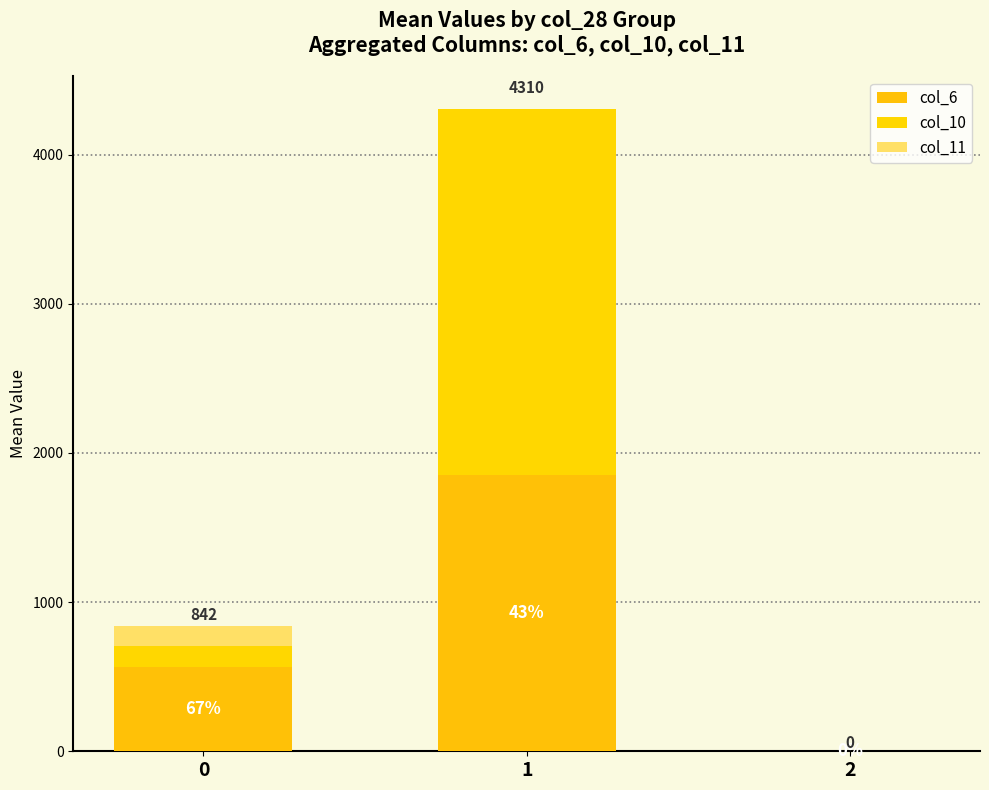

Does the chart contain stacked bars?

Yes